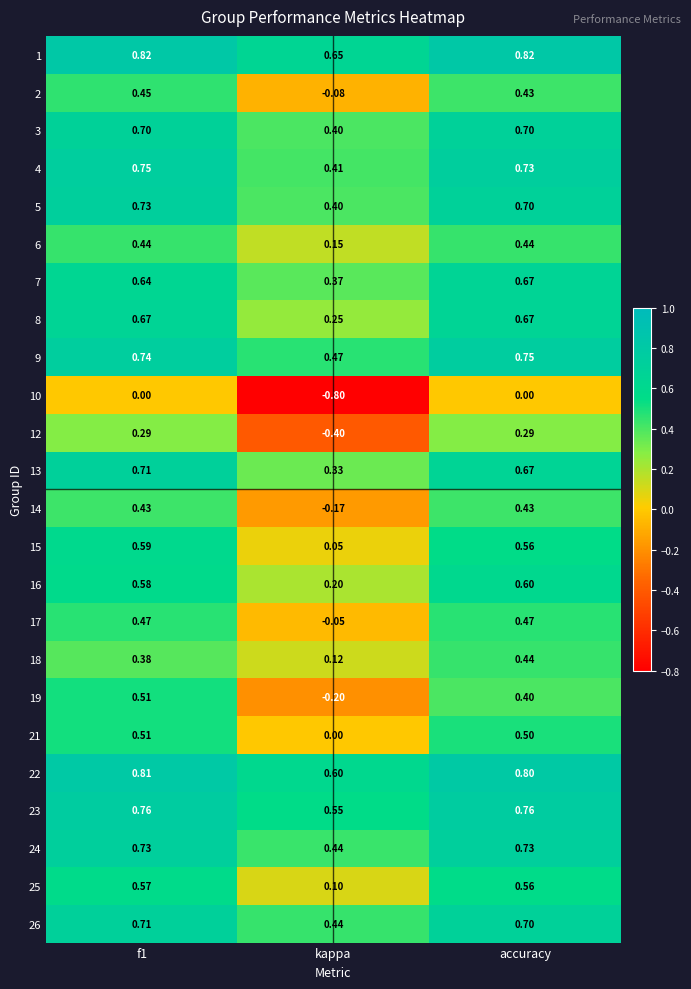

Is the value of 23 at f1 greater than the value of 24 at f1?

Yes